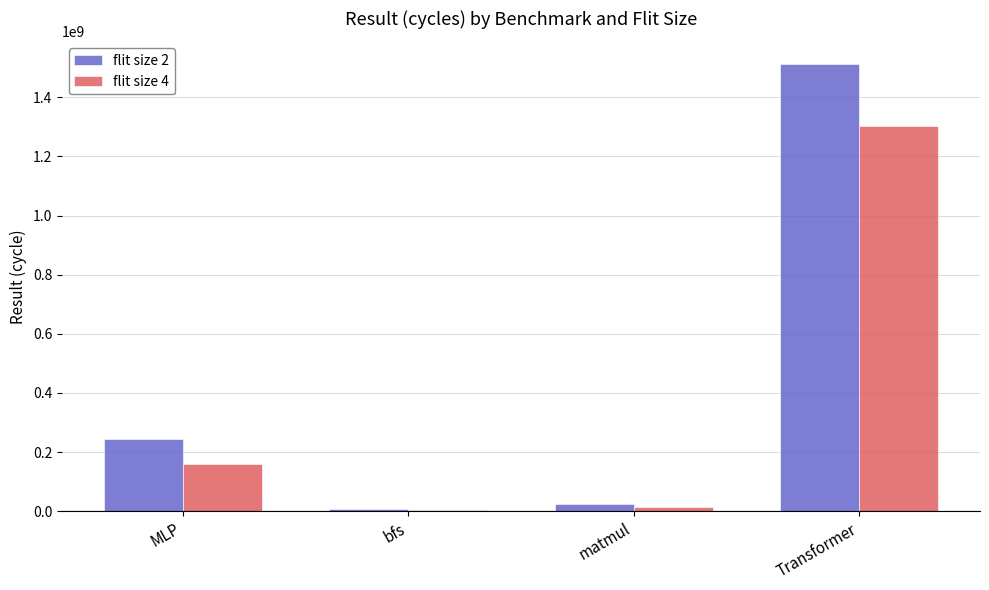

At which label does flit size 2 reach its peak?

Transformer